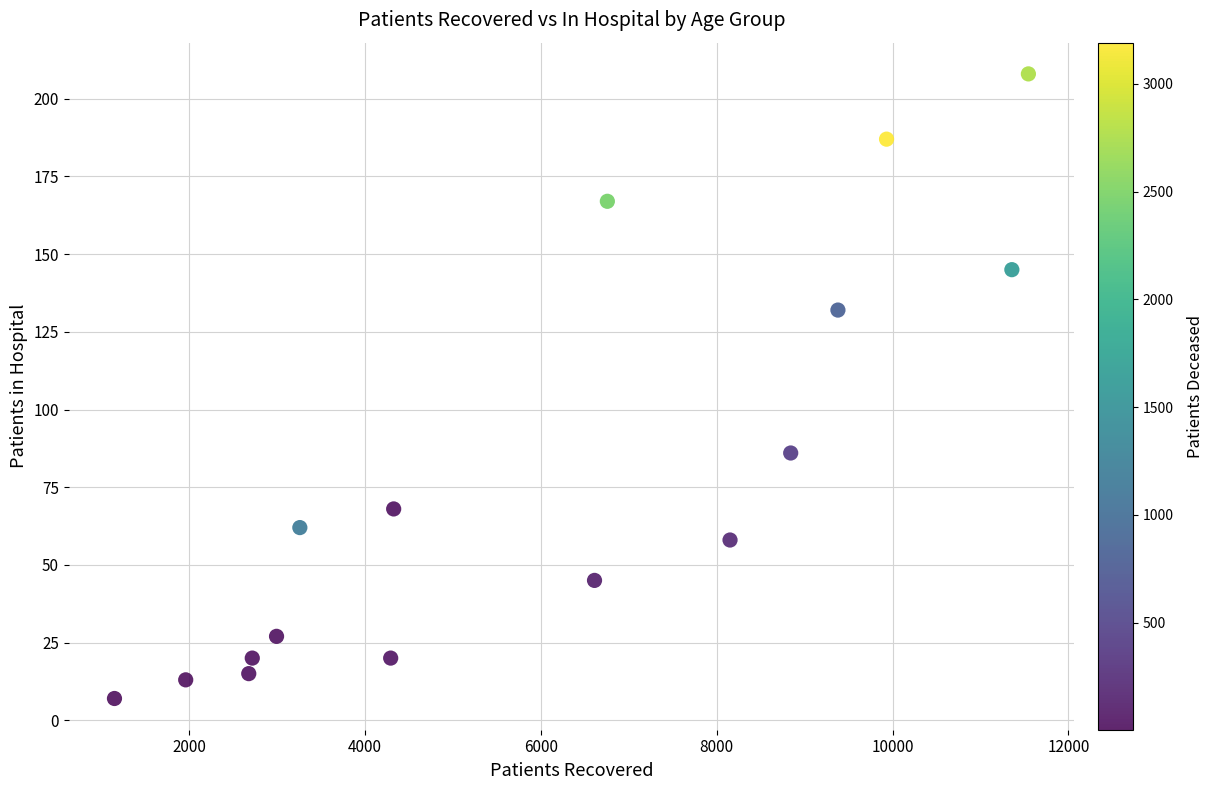

What Y value in the scatter plot is closest to 107?

86